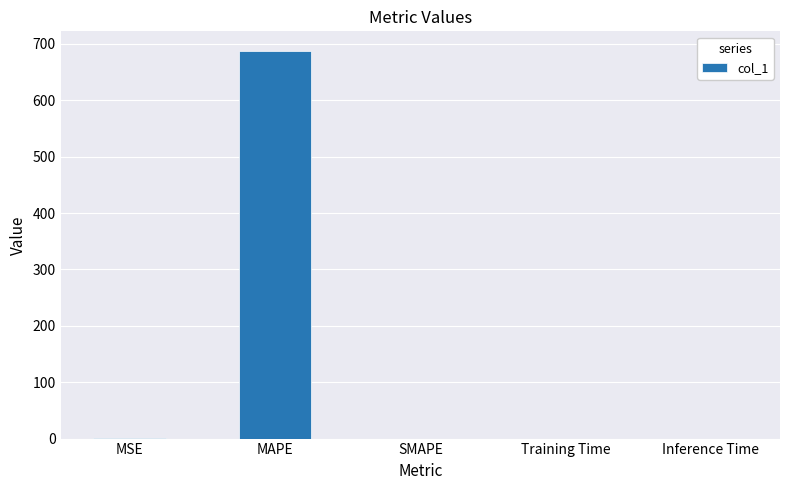

True or false: the data shows 0.0 at Inference Time.

True